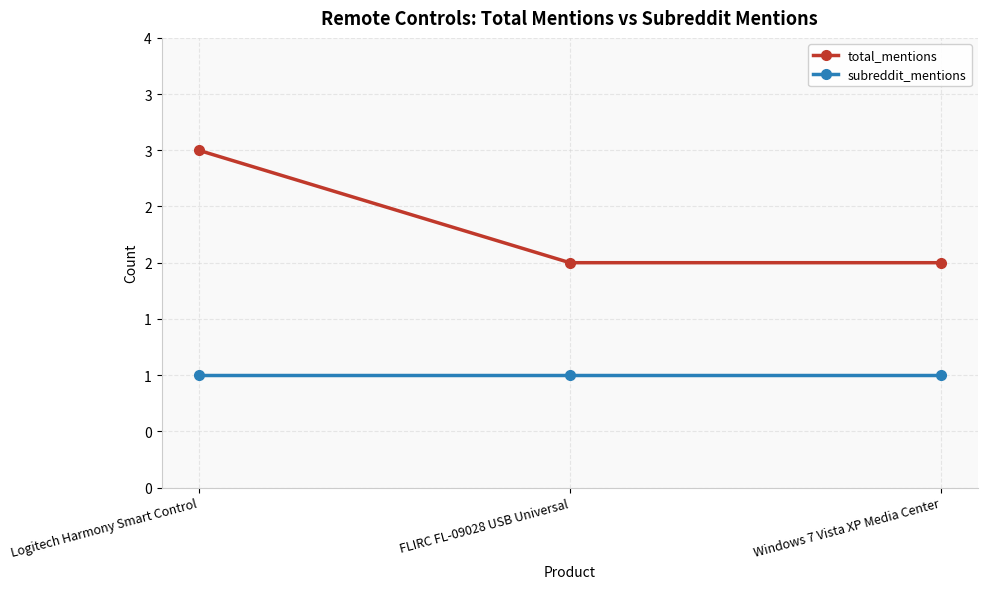

At Windows 7 Vista XP Media Center, list the series in order from smallest to largest.

subreddit_mentions, total_mentions